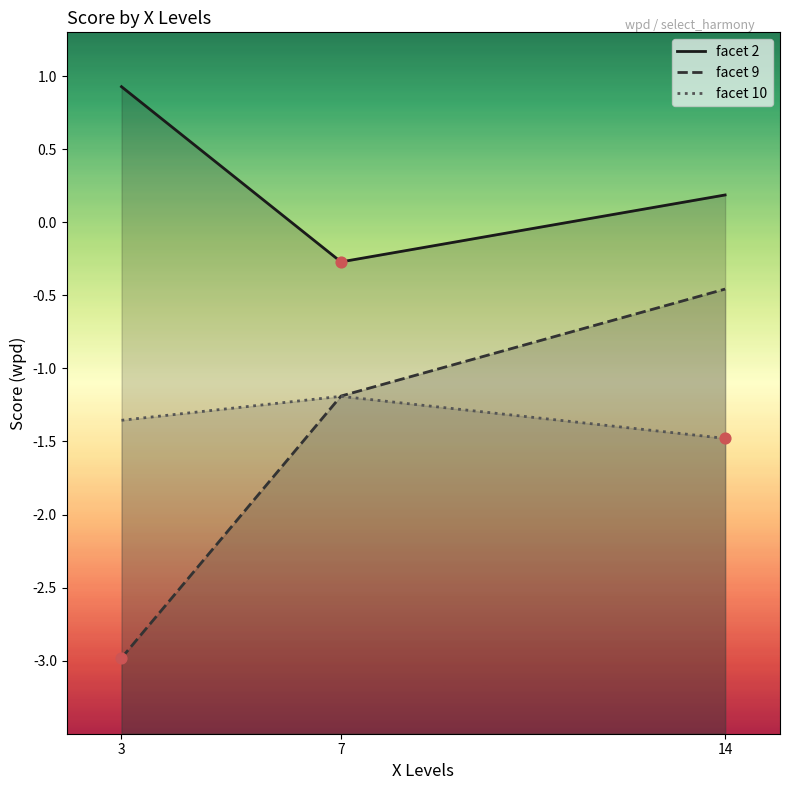

Which series contains the highest Y value?

facet 2